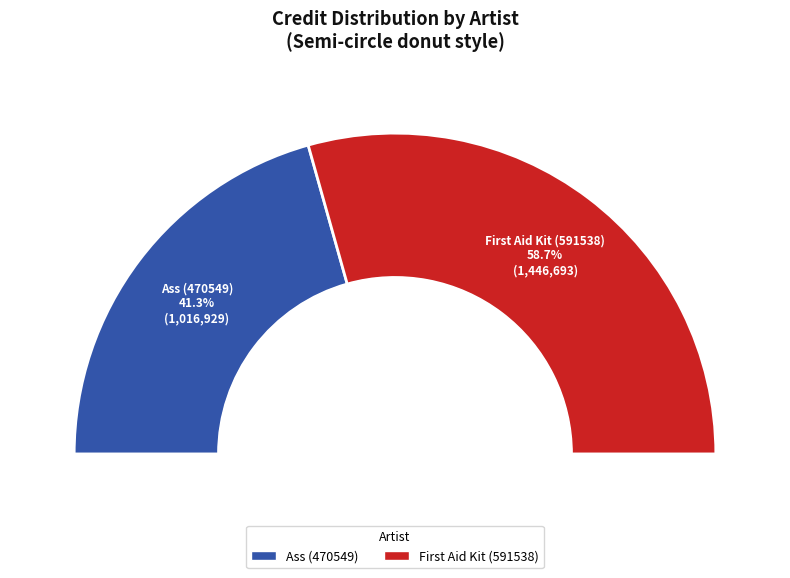

How many slices are in this pie chart?

2